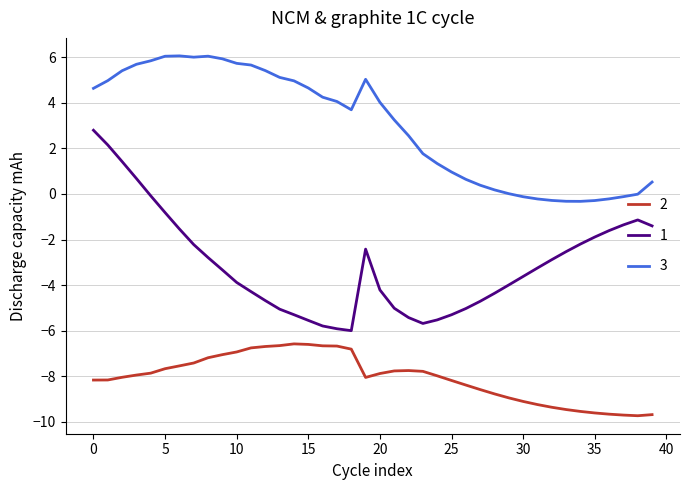

List the series in order of their peak value, highest first.

3, 1, 2